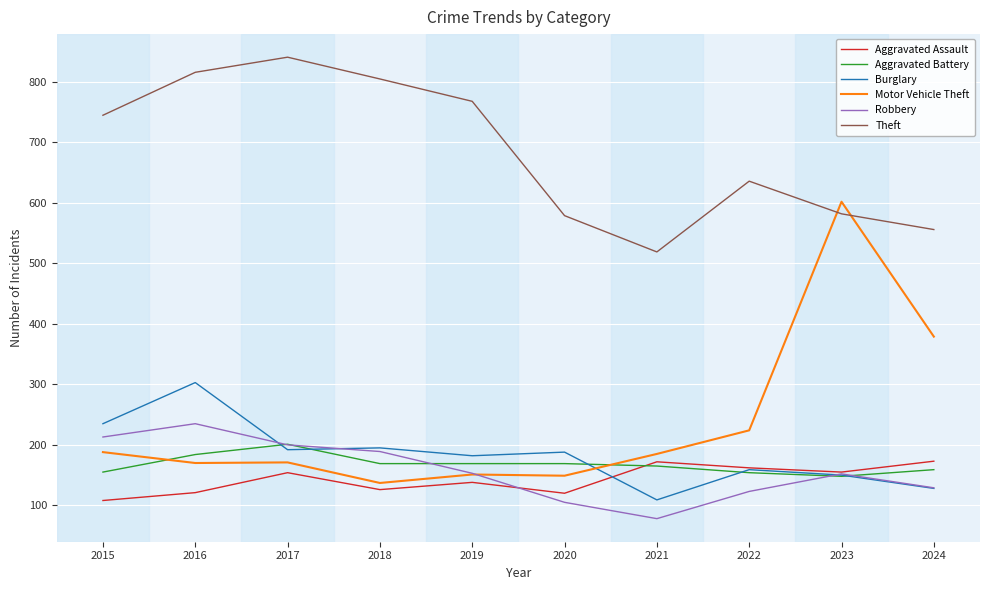

What is the difference between the second highest and second lowest values in the Aggravated Assault series?

52